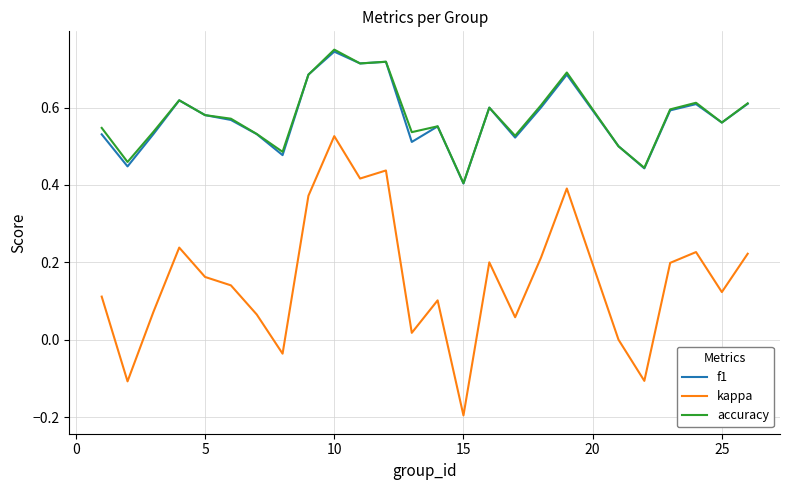

True or false: f1 and kappa intersect in this chart.

False